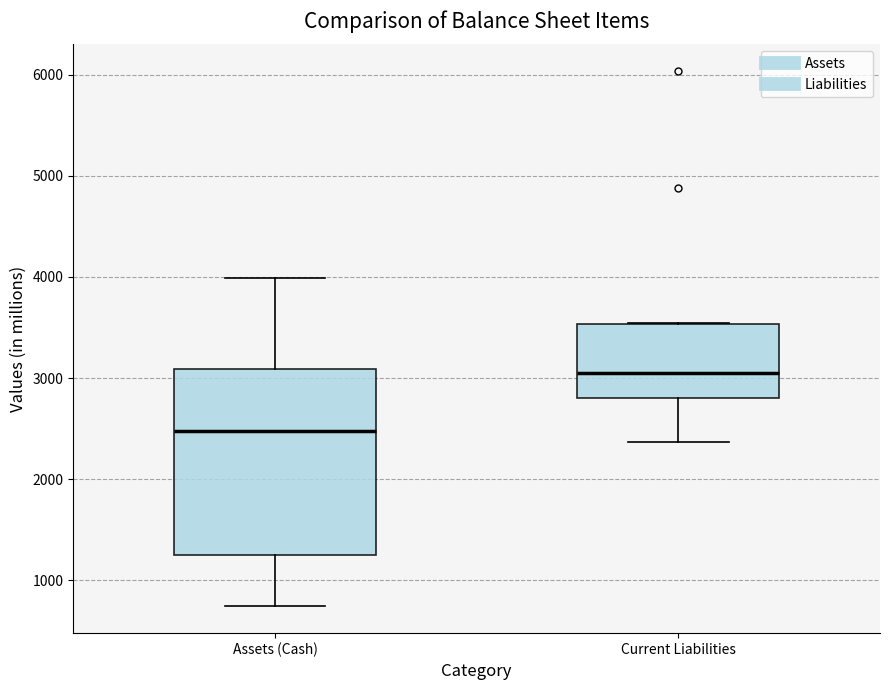

Where does the upper whisker of the box for Assets (Cash) end on the y-axis? The values are not printed on the chart, so give them approximately, as read against the axis.

4000